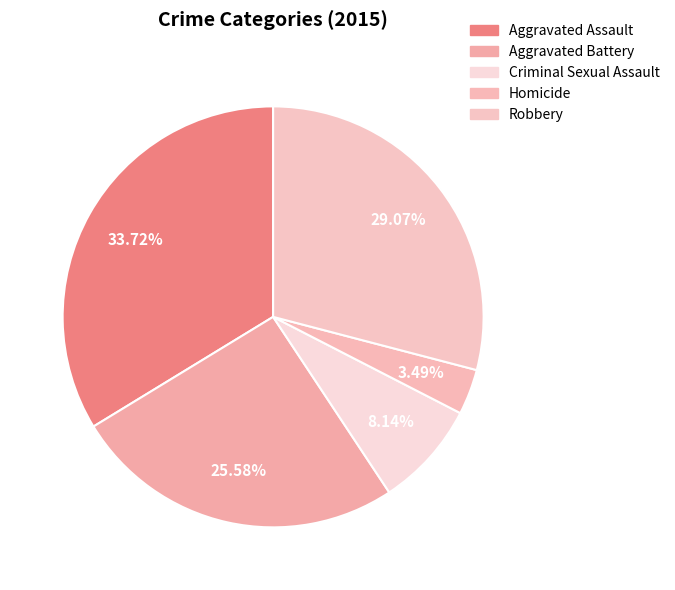

True or false: Homicide accounts for 3% of the total.

True